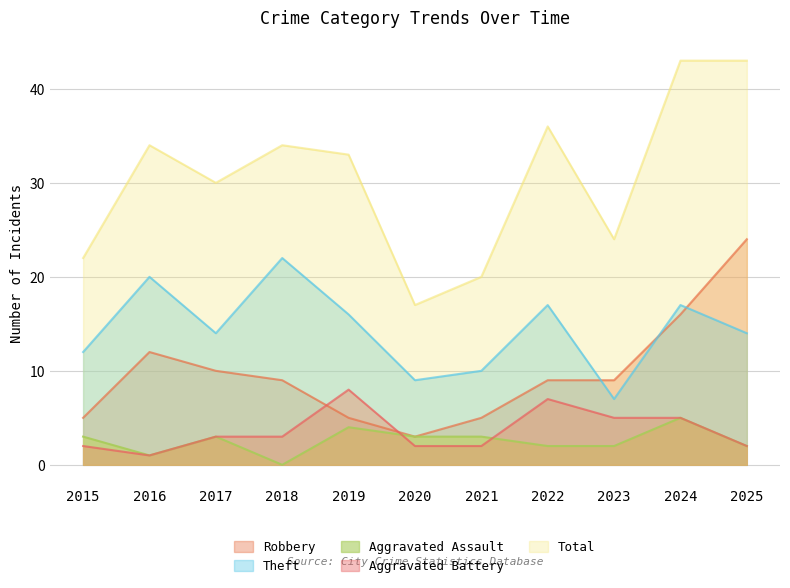

True or false: Aggravated Assault and Robbery cross at least once.

False